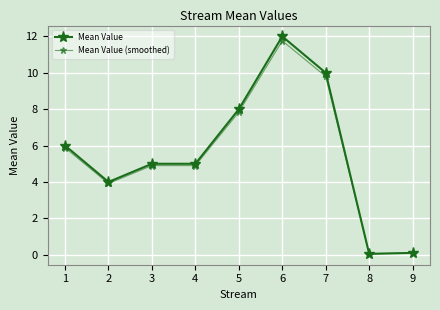

Which series has the largest total across all categories?

Mean Value